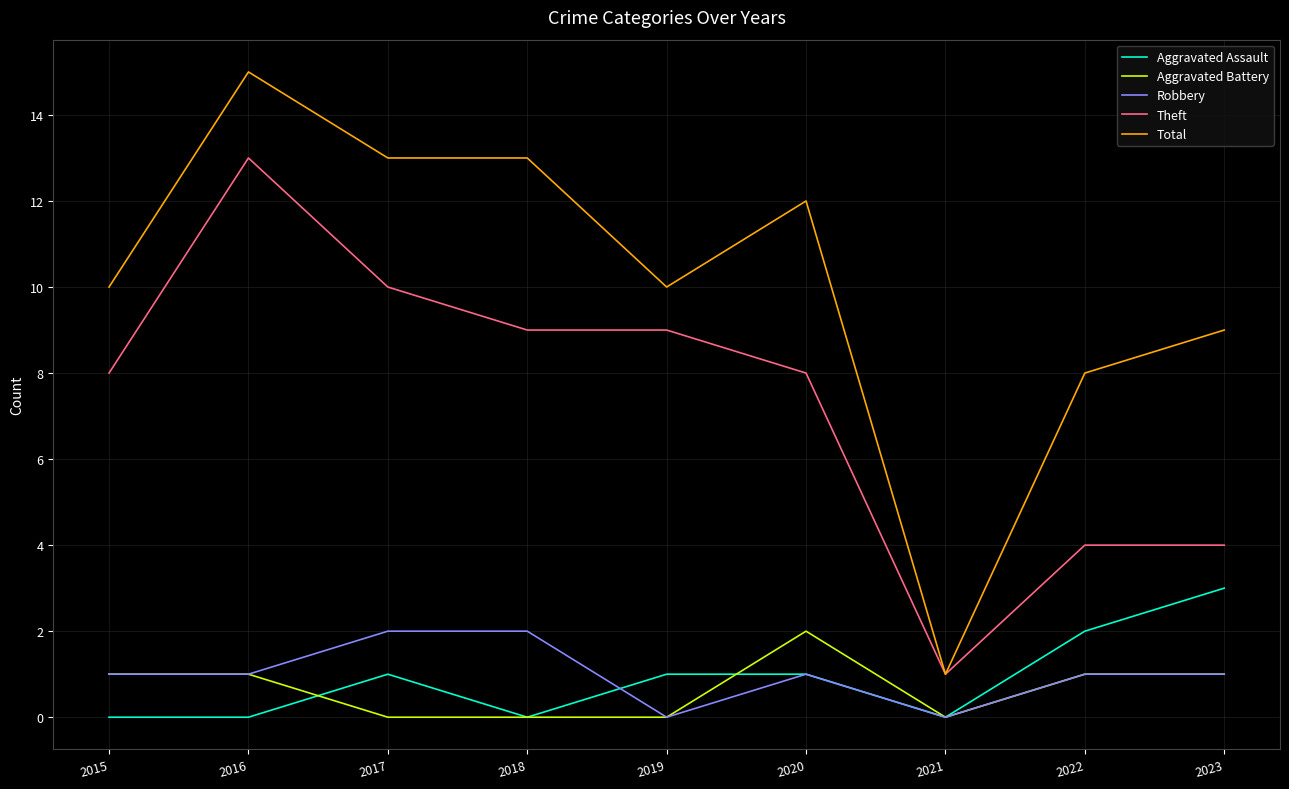

What is the highest value of the Total series?

15